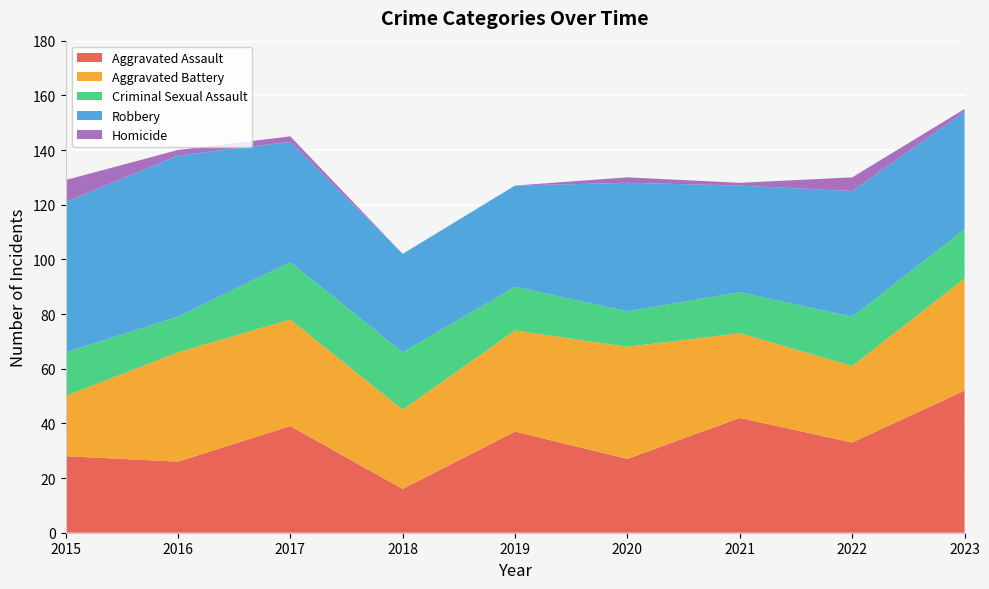

Reading left to right, extract all data points from this chart.

Aggravated Assault: 2015=28	2016=26	2017=39	2018=16	2019=37	2020=27	2021=42	2022=33	2023=52
Aggravated Battery: 2015=22	2016=40	2017=39	2018=29	2019=37	2020=41	2021=31	2022=28	2023=41
Criminal Sexual Assault: 2015=16	2016=13	2017=21	2018=21	2019=16	2020=13	2021=15	2022=18	2023=18
Robbery: 2015=55	2016=59	2017=44	2018=36	2019=37	2020=47	2021=39	2022=46	2023=43
Homicide: 2015=8	2016=2	2017=2	2018=0	2019=0	2020=2	2021=1	2022=5	2023=1